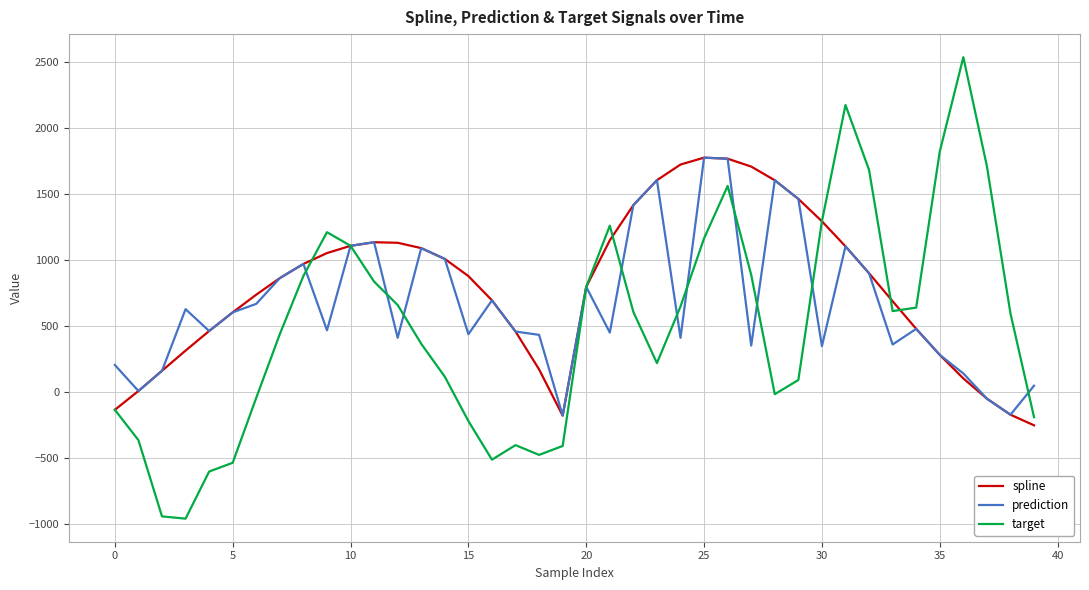

Rank the series by their average value, from highest to lowest.

spline, prediction, target